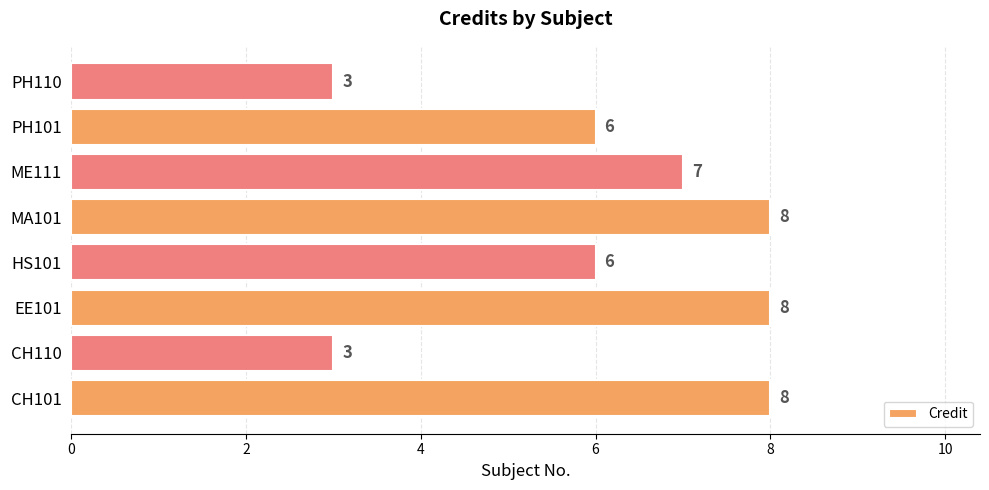

The chart shows a value of 8 at CH101. True or false?

True